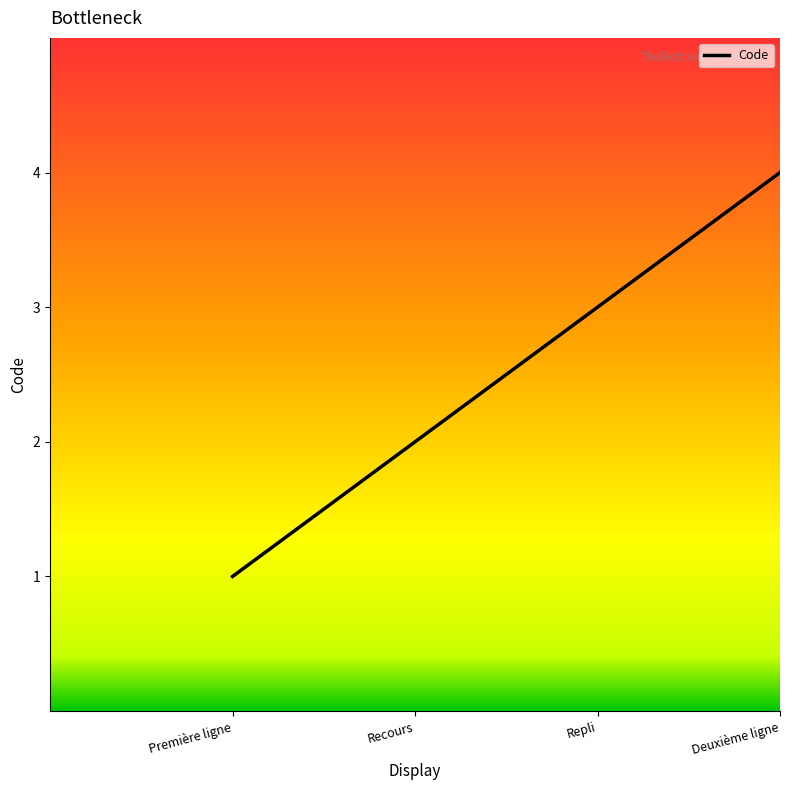

Is it true that the value at Recours is 2?

True